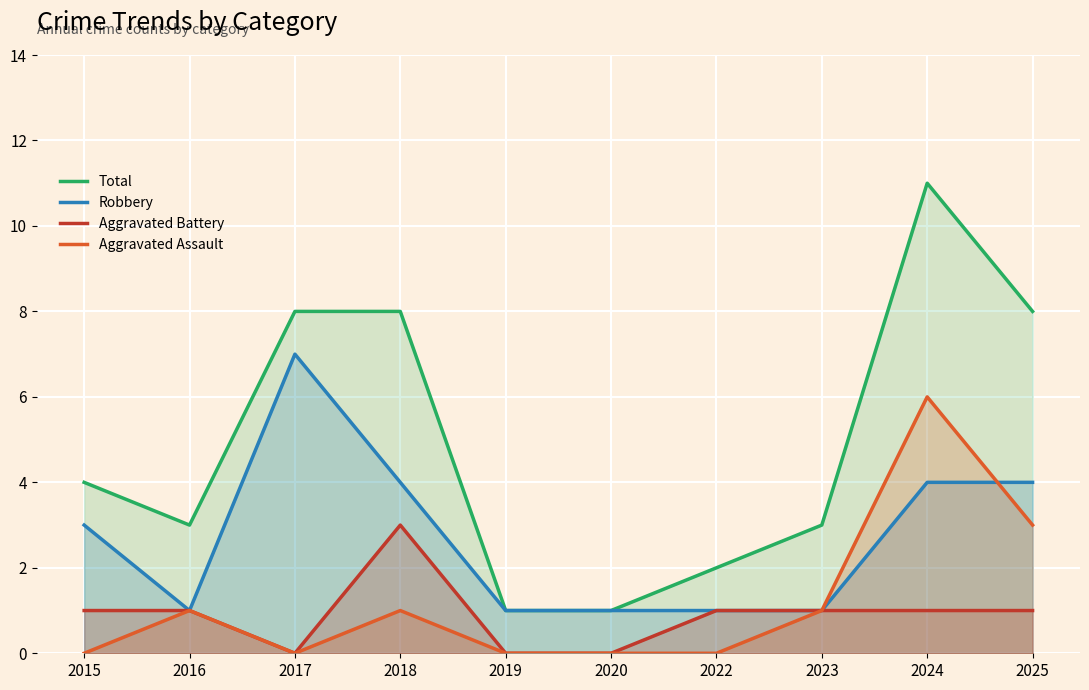

True or false: Aggravated Assault and Total cross at least once.

False